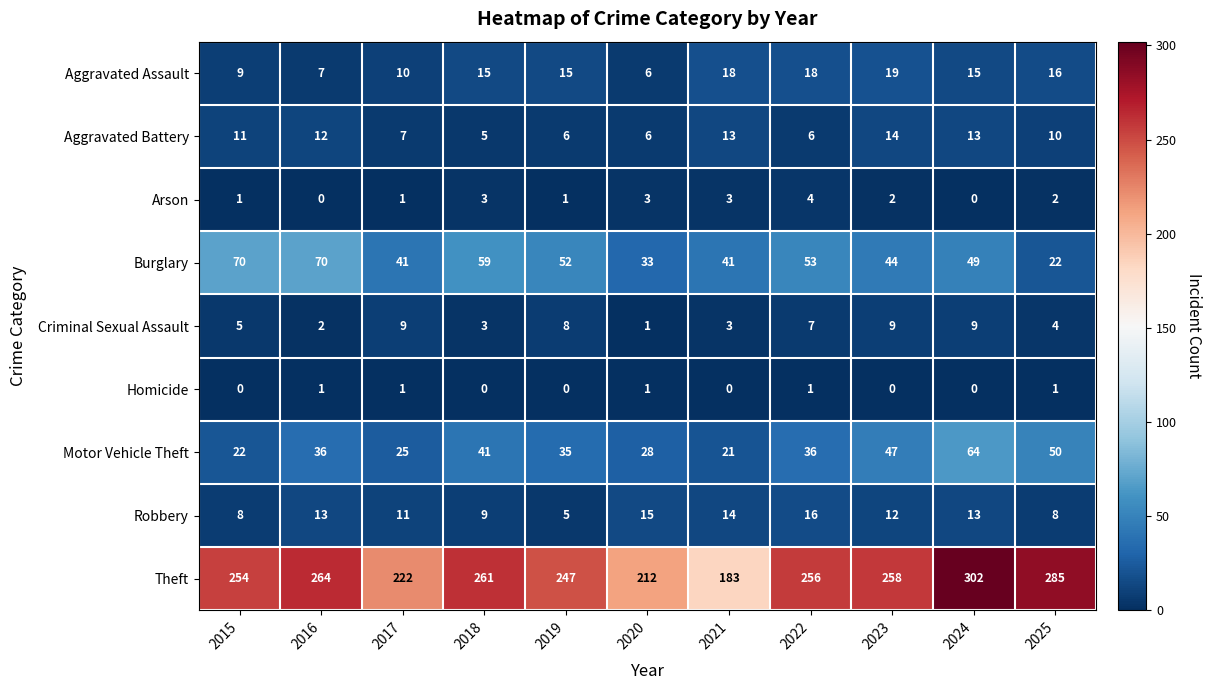

At which label does Robbery first exceed 12?

2016